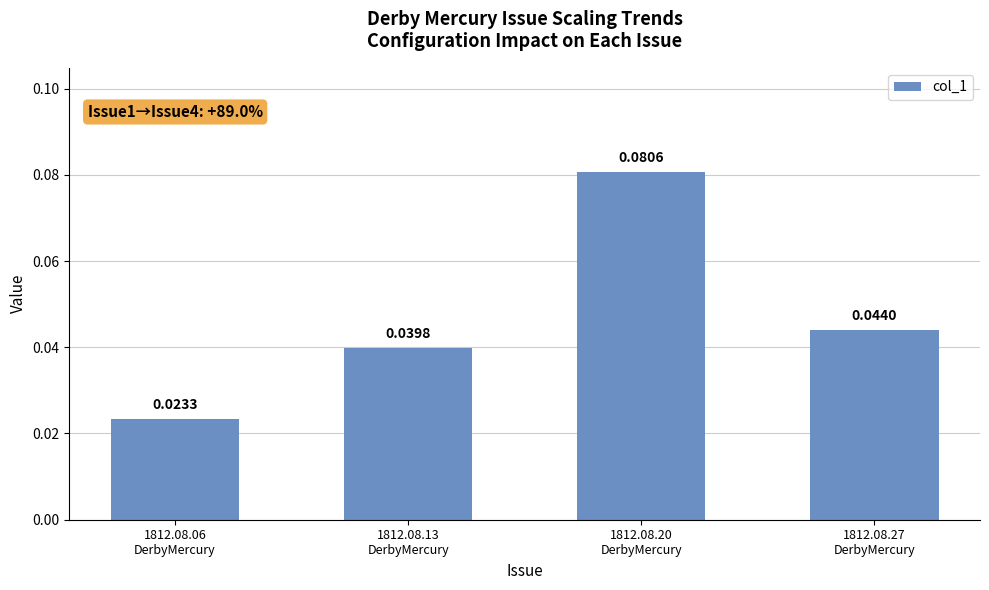

Are the bars grouped side by side (vs. stacked)?

No